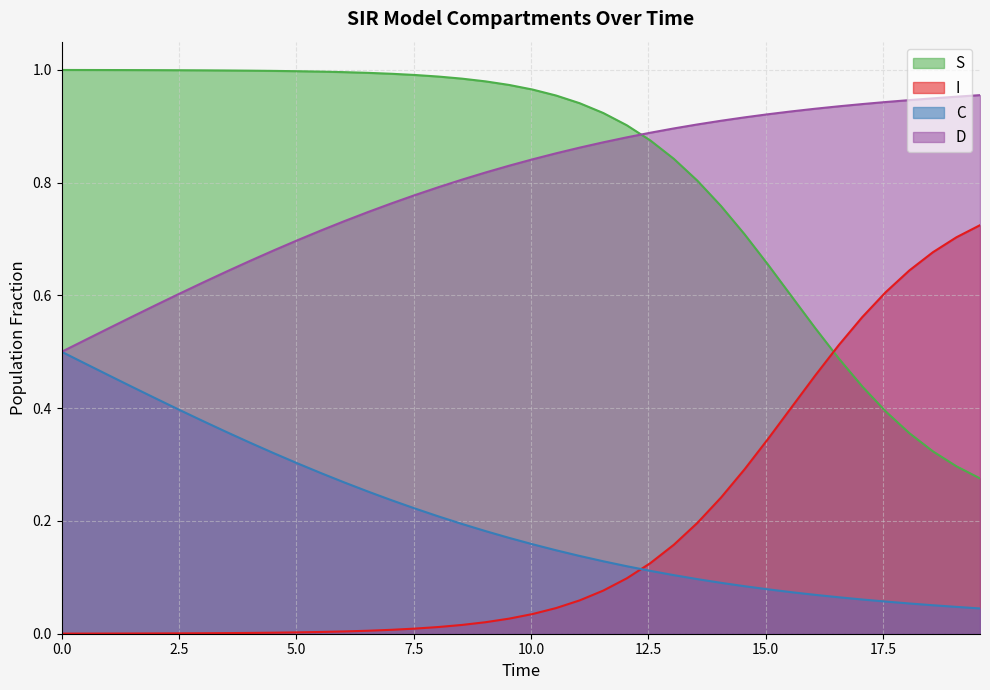

List the series in order of their peak value, lowest first.

C, I, D, S